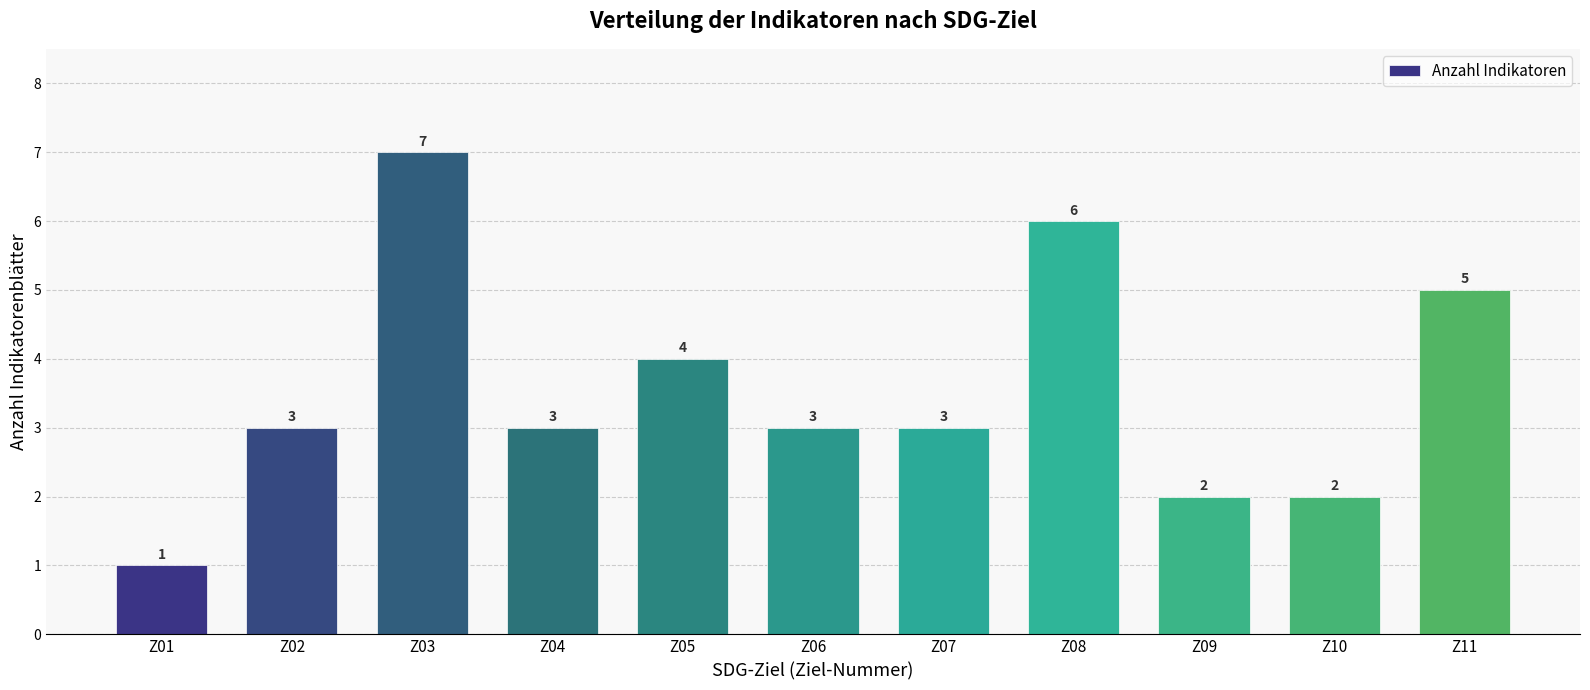

Reading left to right, extract all data points from this chart.

1	3	7	3	4	3	3	6	2	2	5